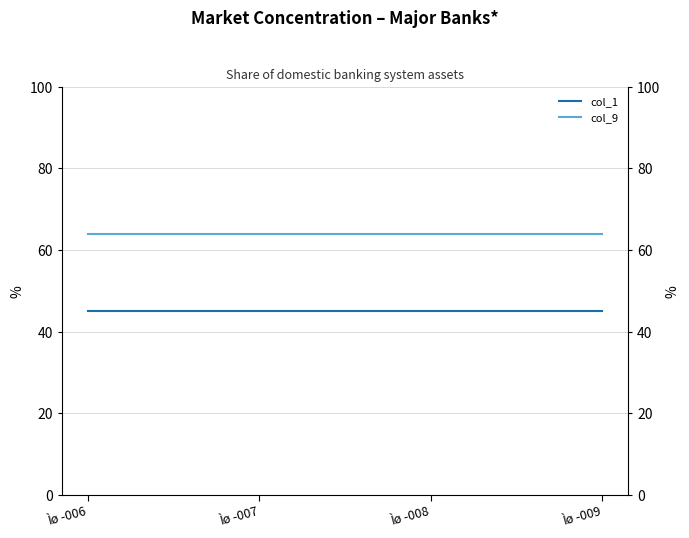

Is it true that col_1 equals 45 at Ìø -008?

True